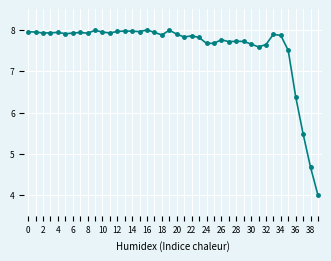

What is the maximum value shown in the chart?

8.0